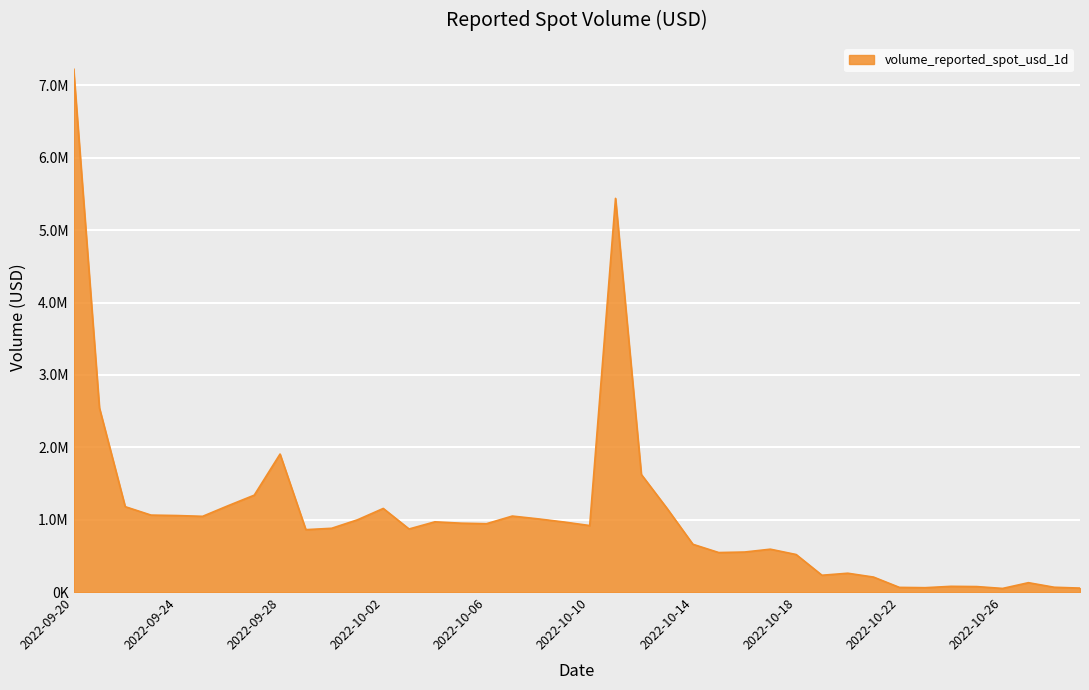

Does the chart have visible grid lines?

Yes